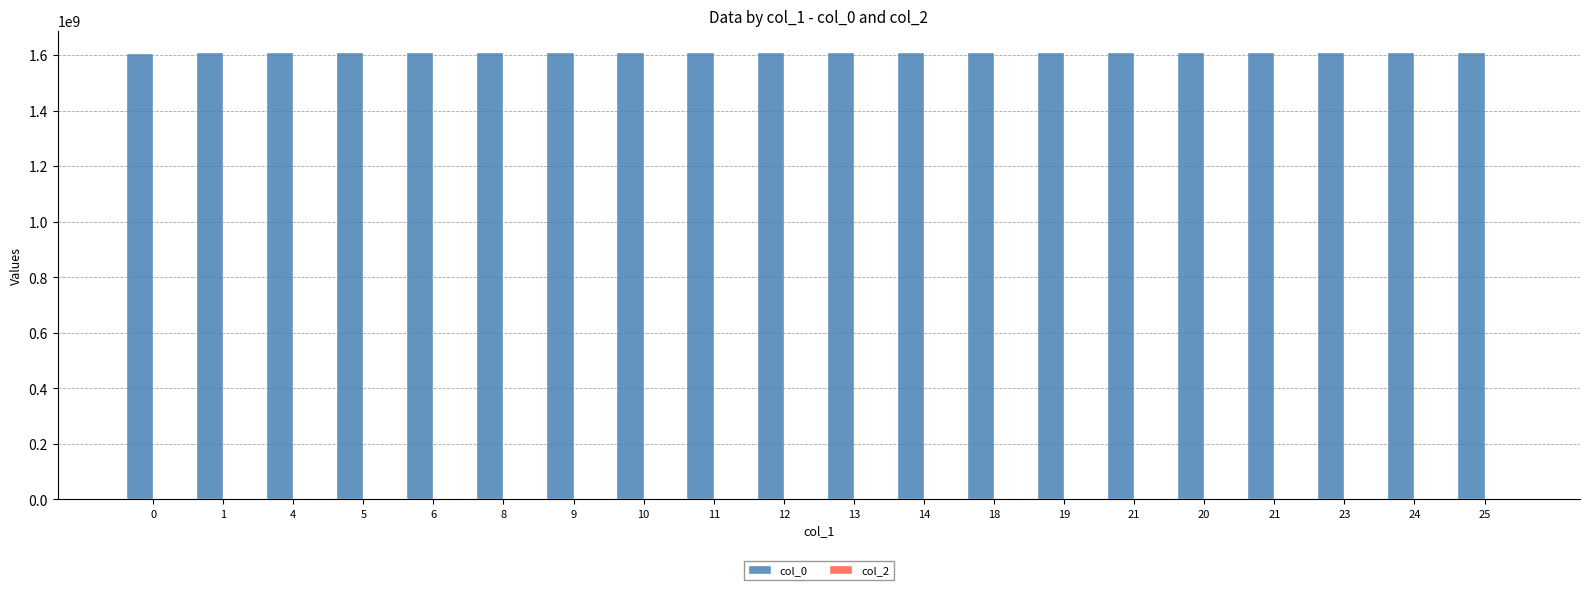

How many series are shown in this chart?

1